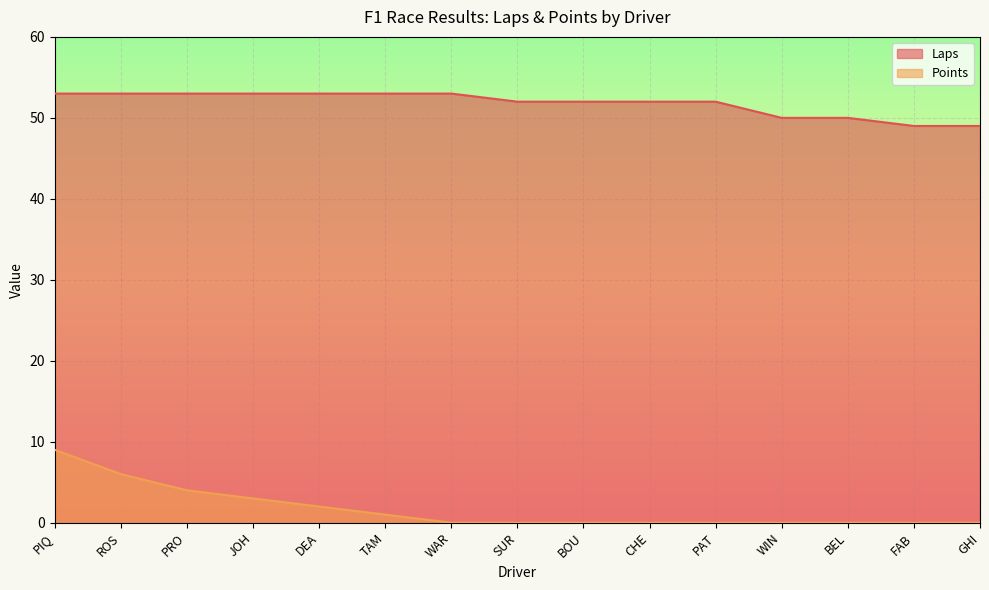

Between JOH and TAM, which is larger?

JOH